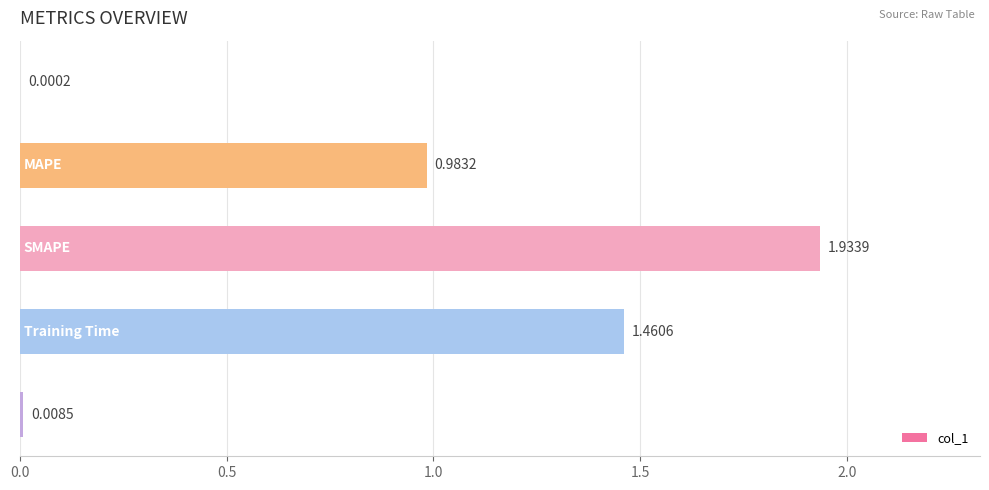

What is the sum of all values?

4.4